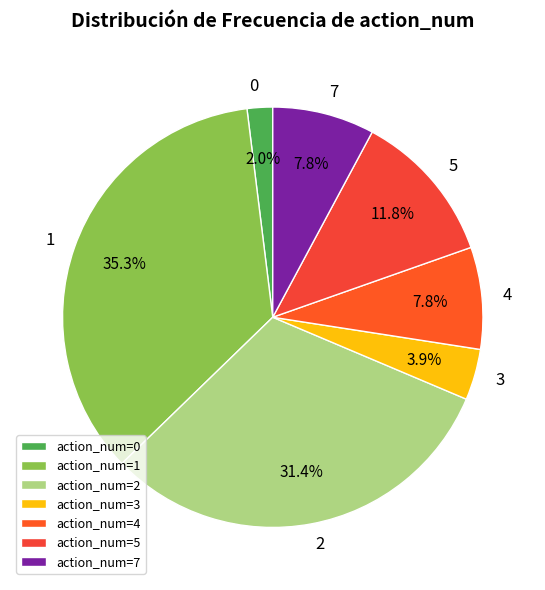

How many segments does this pie chart have?

7